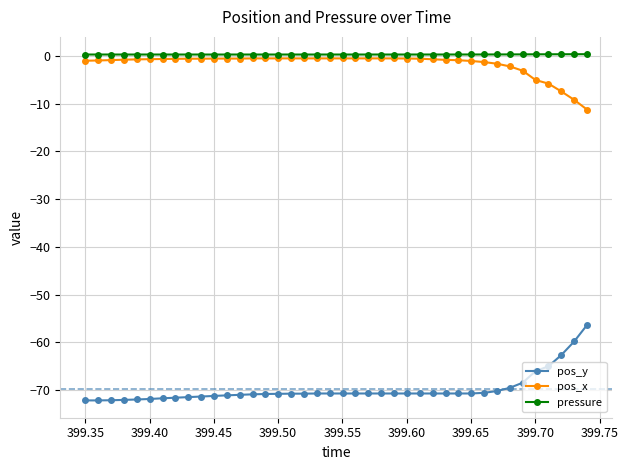

True or false: pos_y and pos_x cross at least once.

False